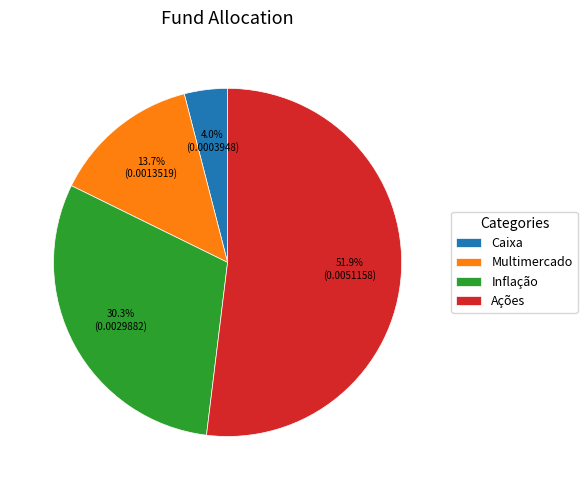

Which category has the biggest portion of the pie?

Ações